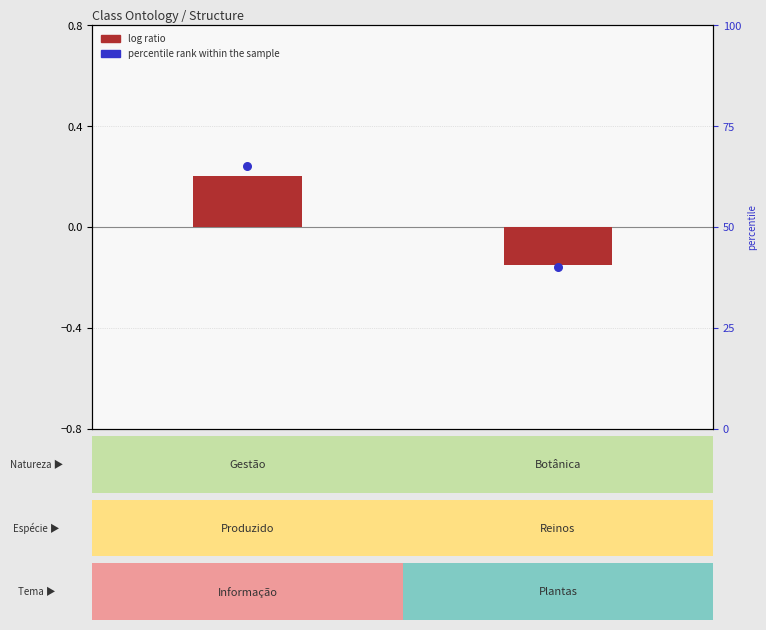

Which series contains the highest Y value?

percentile rank within the sample